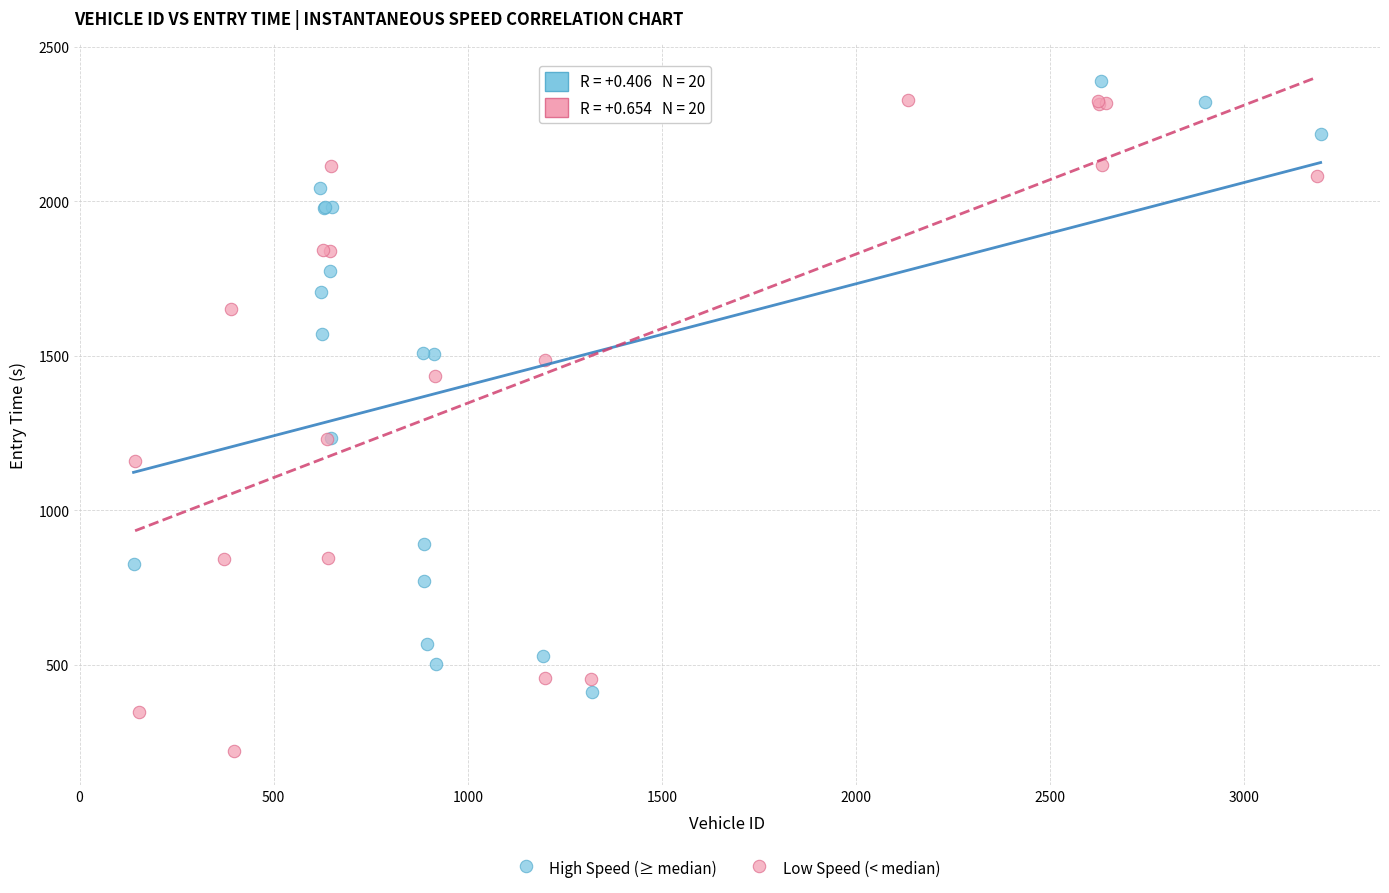

Which series reaches the minimum Y coordinate?

Low Speed (< median)